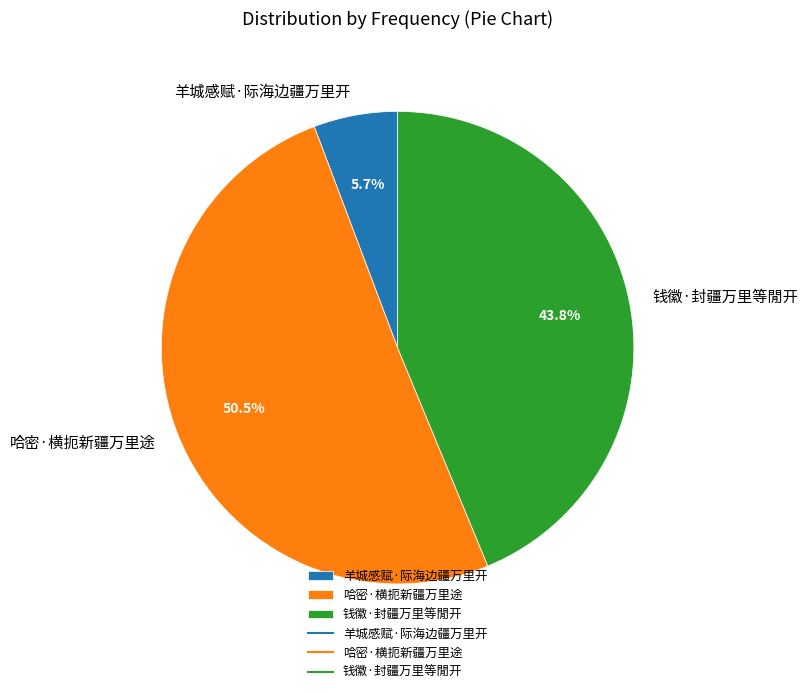

Between 钱徽·封疆万里等閒开 and 哈密·横扼新疆万里途, which is larger?

哈密·横扼新疆万里途